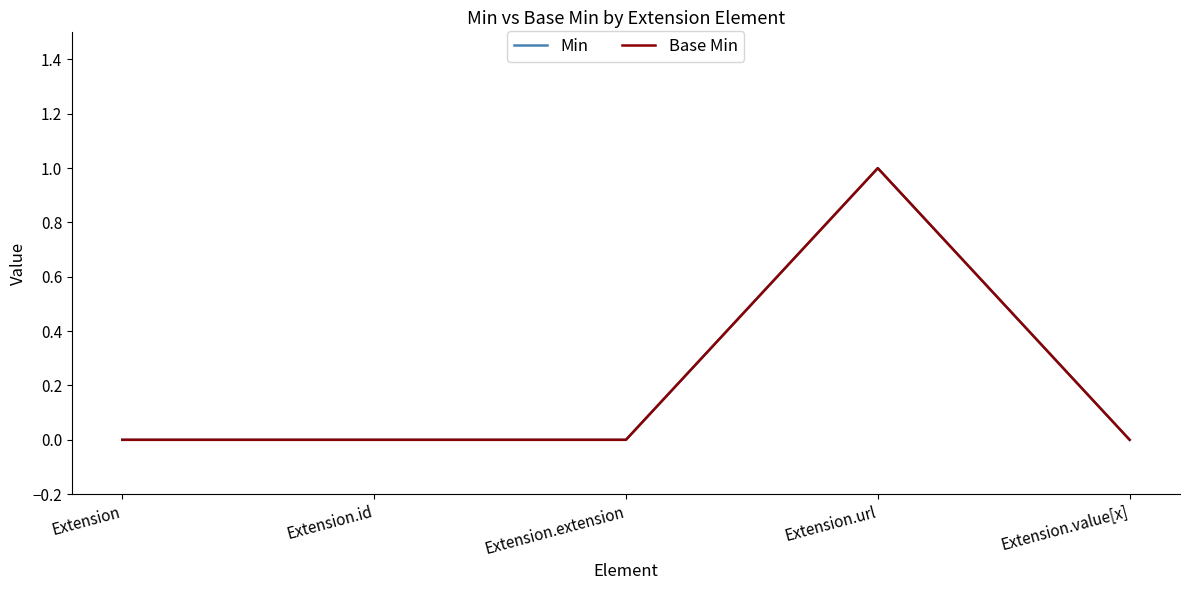

What is the difference between the Min values at Extension and Extension.url?

1